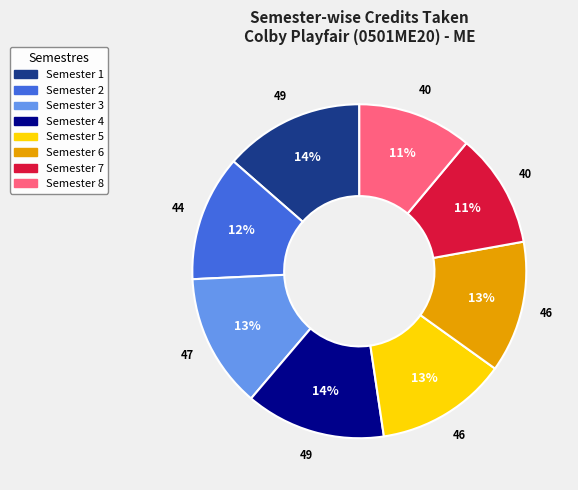

To the nearest percent, what percentage of the pie is Semester 6?

13%